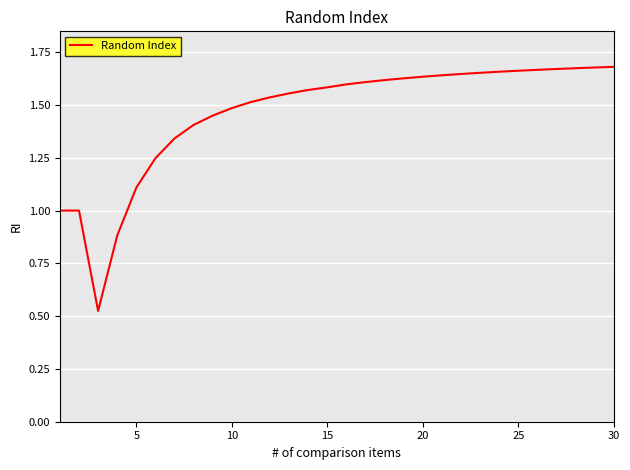

Reading left to right, transcribe all the data shown in this chart.

1.0	1.0	0.5	0.9	1.1	1.2	1.3	1.4	1.4	1.5	1.5	1.5	1.6	1.6	1.6	1.6	1.6	1.6	1.6	1.6	1.6	1.6	1.7	1.7	1.7	1.7	1.7	1.7	1.7	1.7